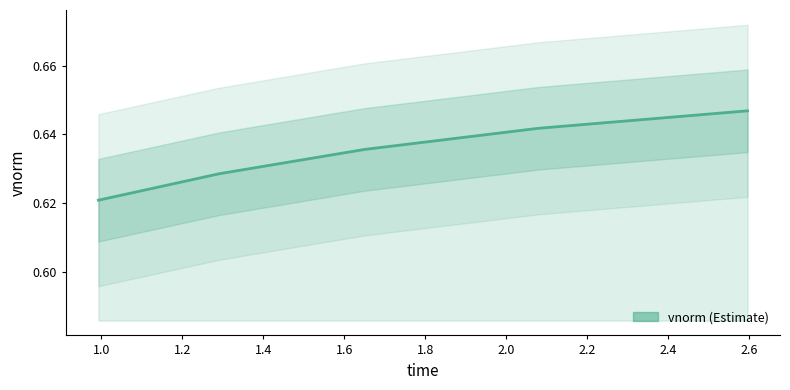

Count the values in the range 0 to 1.

5